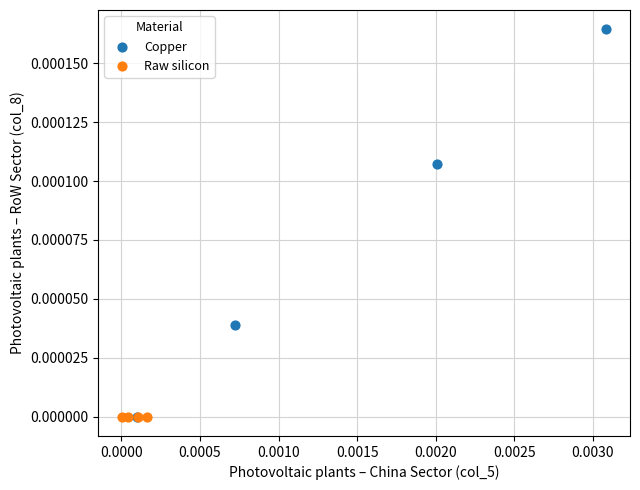

What are all the series names shown in the legend?

Copper, Raw silicon